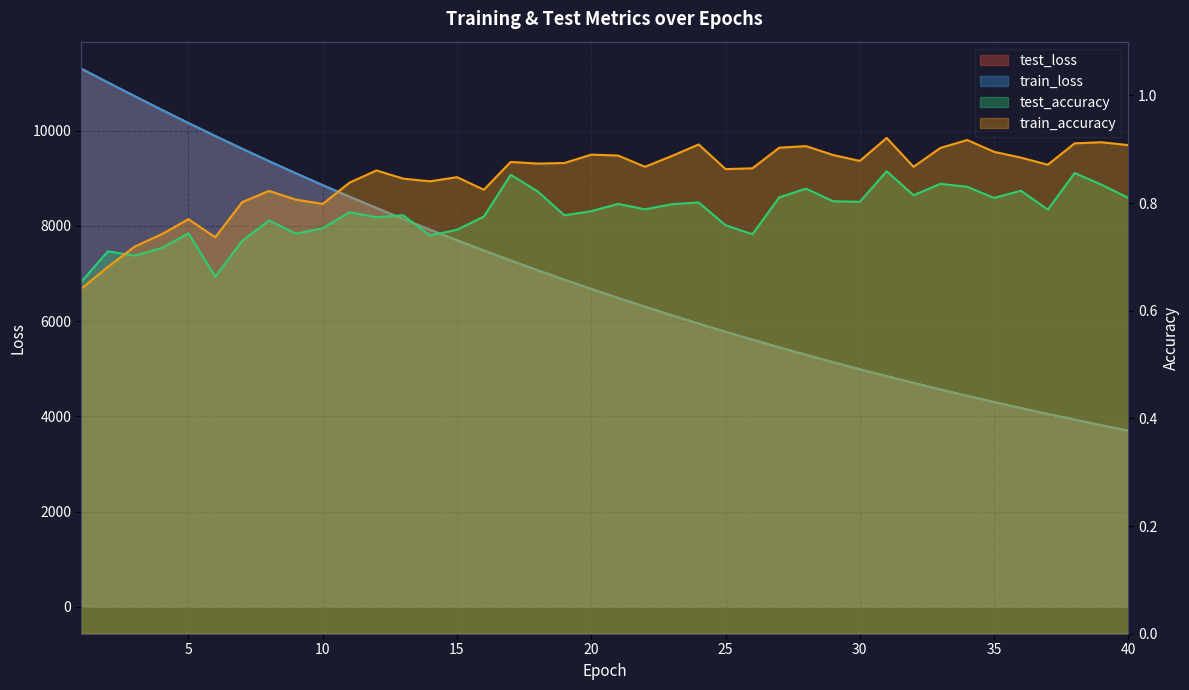

True or false: train_loss and test_loss cross at least once.

True